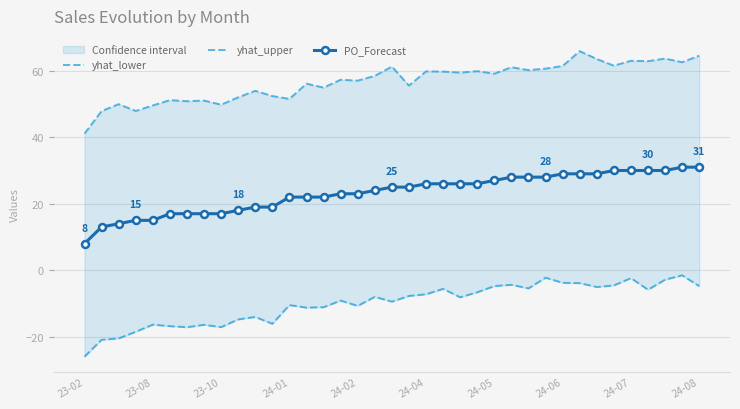

What is the minimum value for PO_Forecast?

8